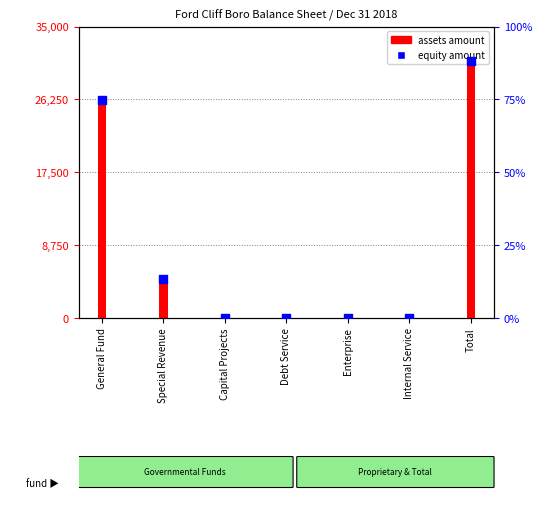

Which series has the widest spread of Y values?

Assets